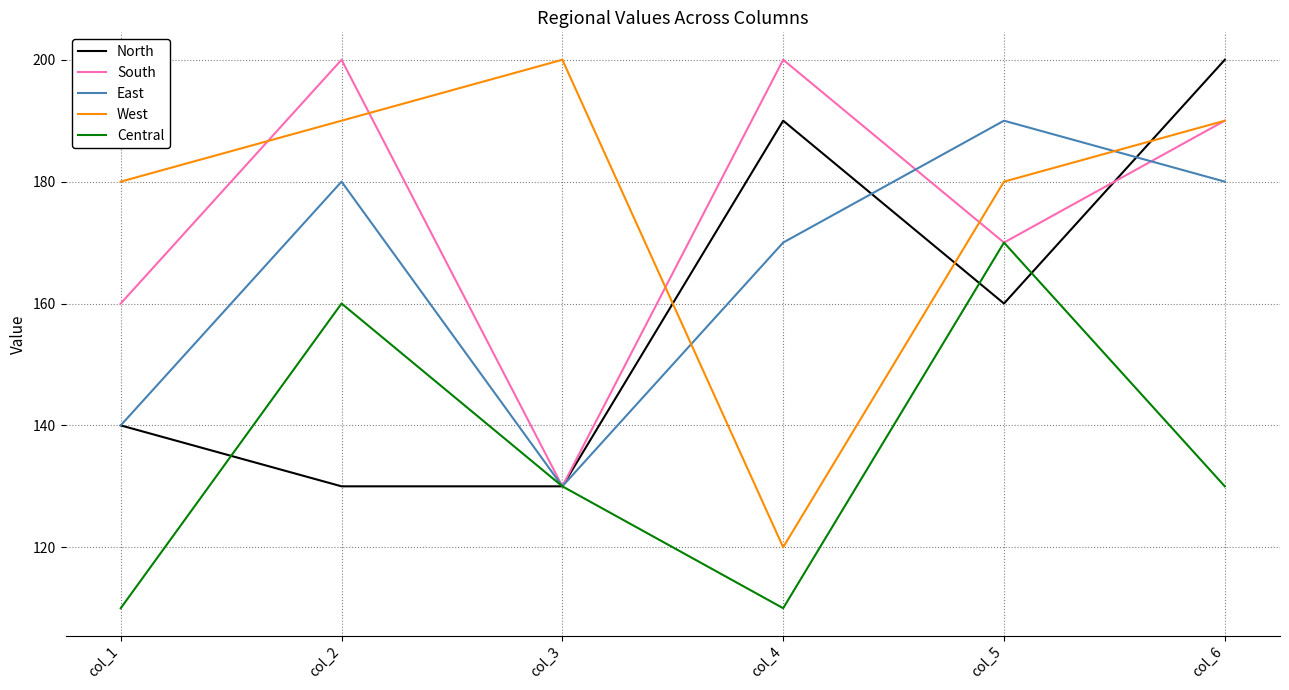

True or false: West and Central cross at least once.

False